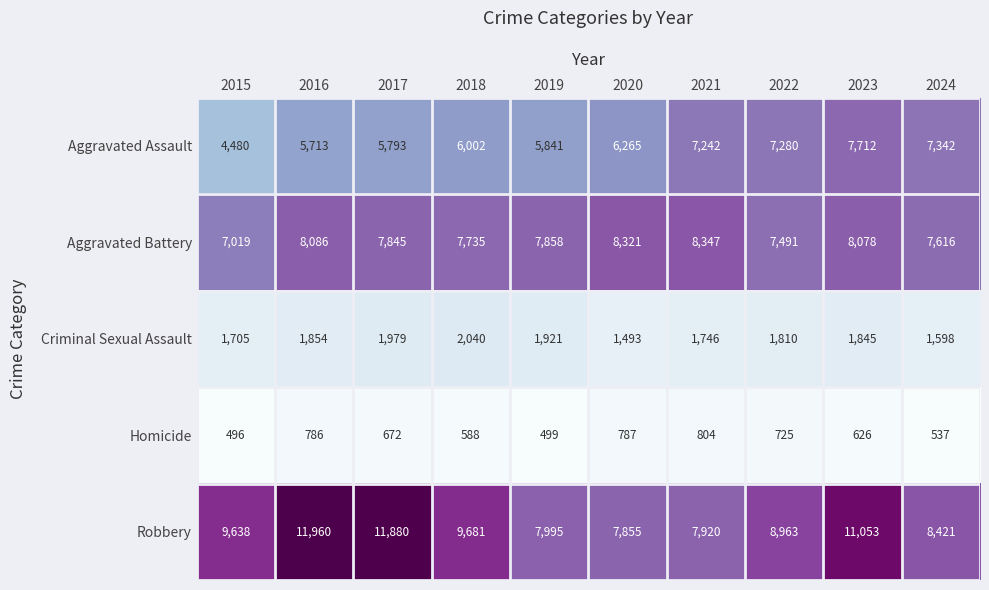

Which series has the largest total across all categories?

Robbery